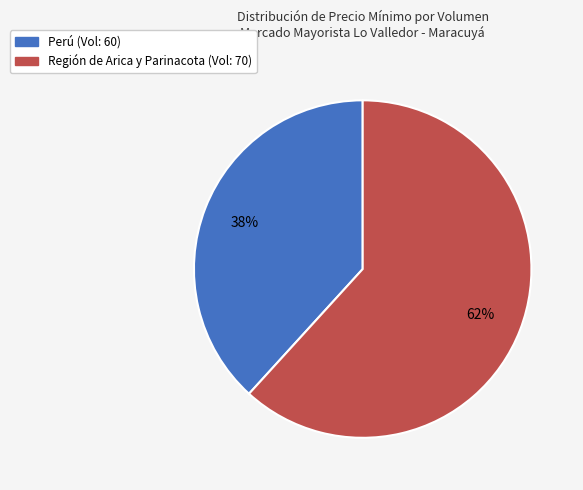

Is there any slice that represents more than half of the pie?

Yes